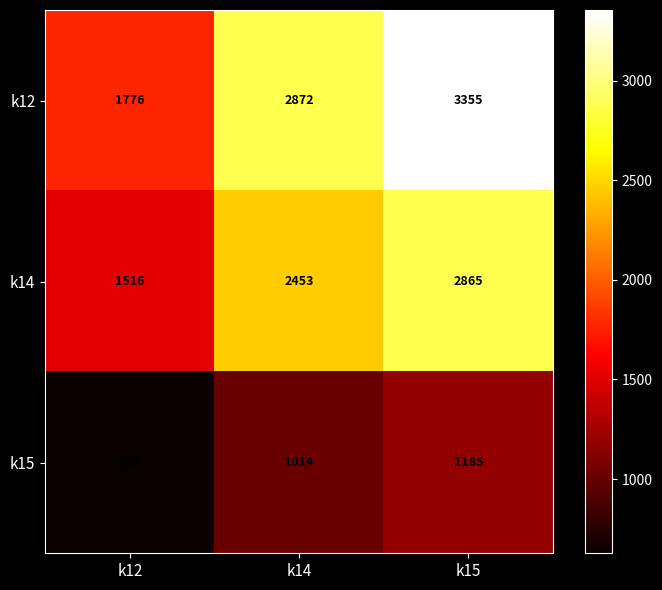

Which series has the largest total across all categories?

k12